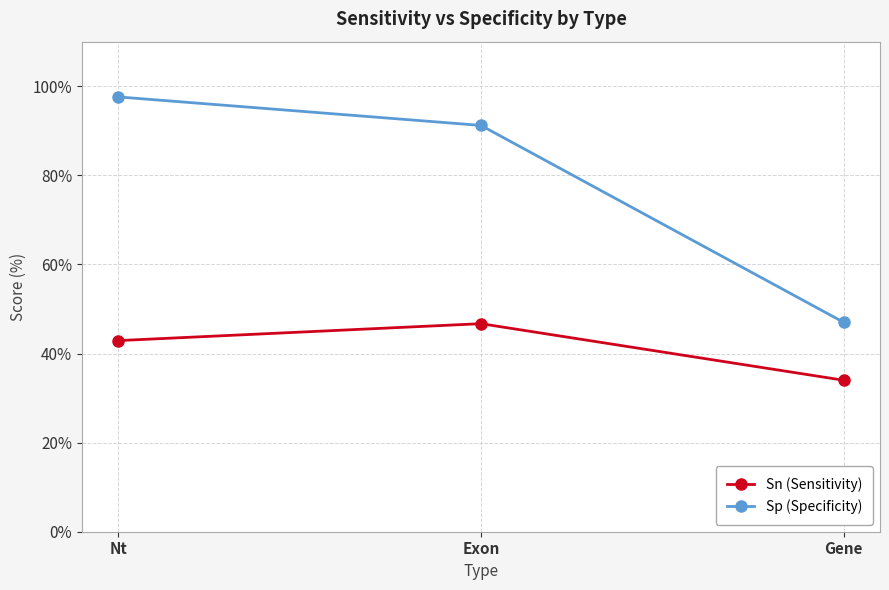

Count the number of categories in the chart.

3